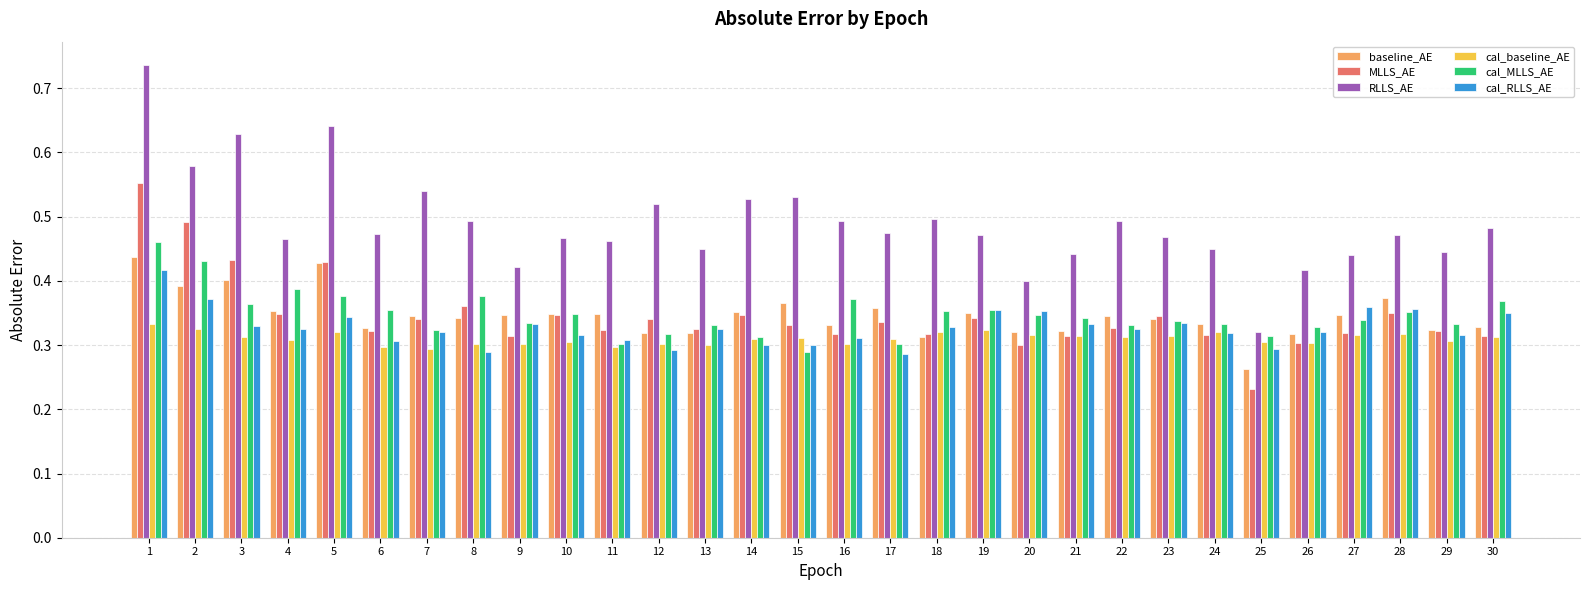

At how many categories does at least one series exceed 0?

30